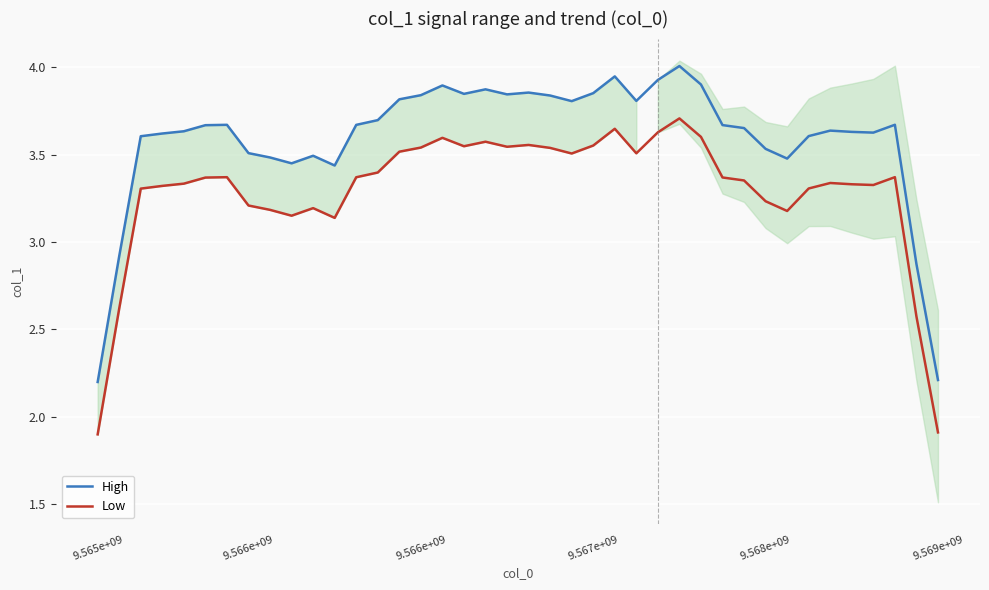

Is it true that Low equals 0.8 at 27?

False